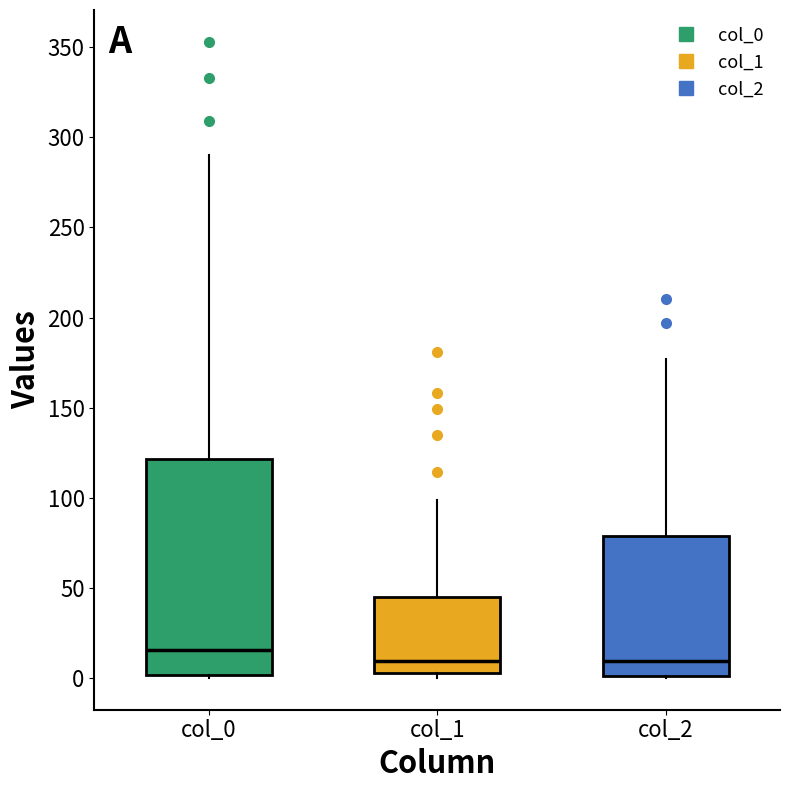

Which box's median line is the highest?

col_0